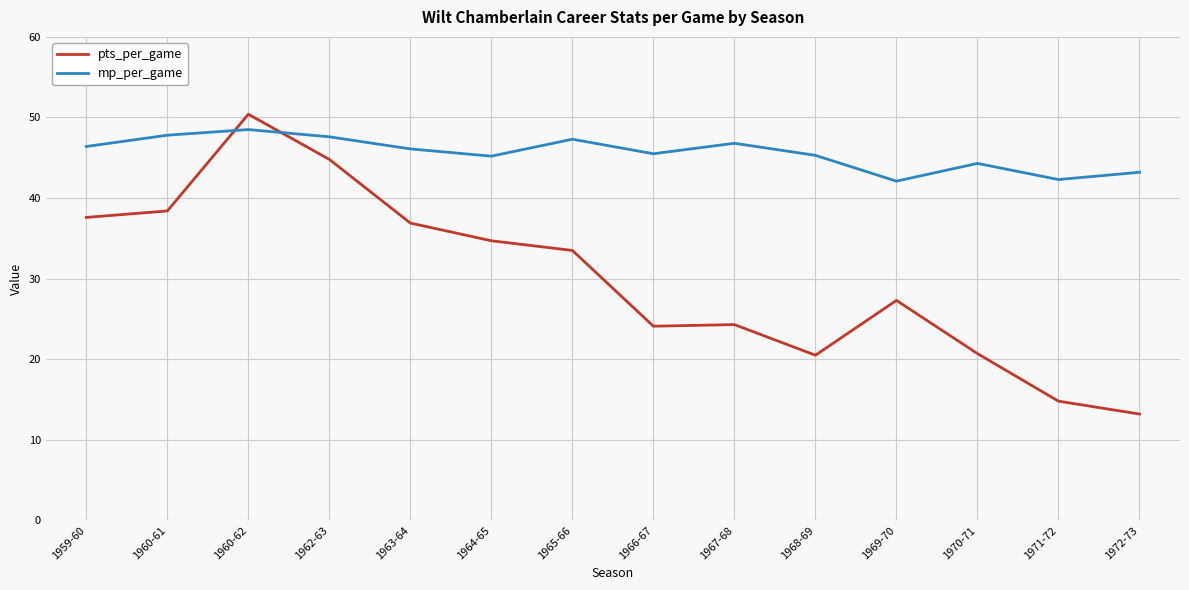

What is the average value of the mp_per_game series?

45.6